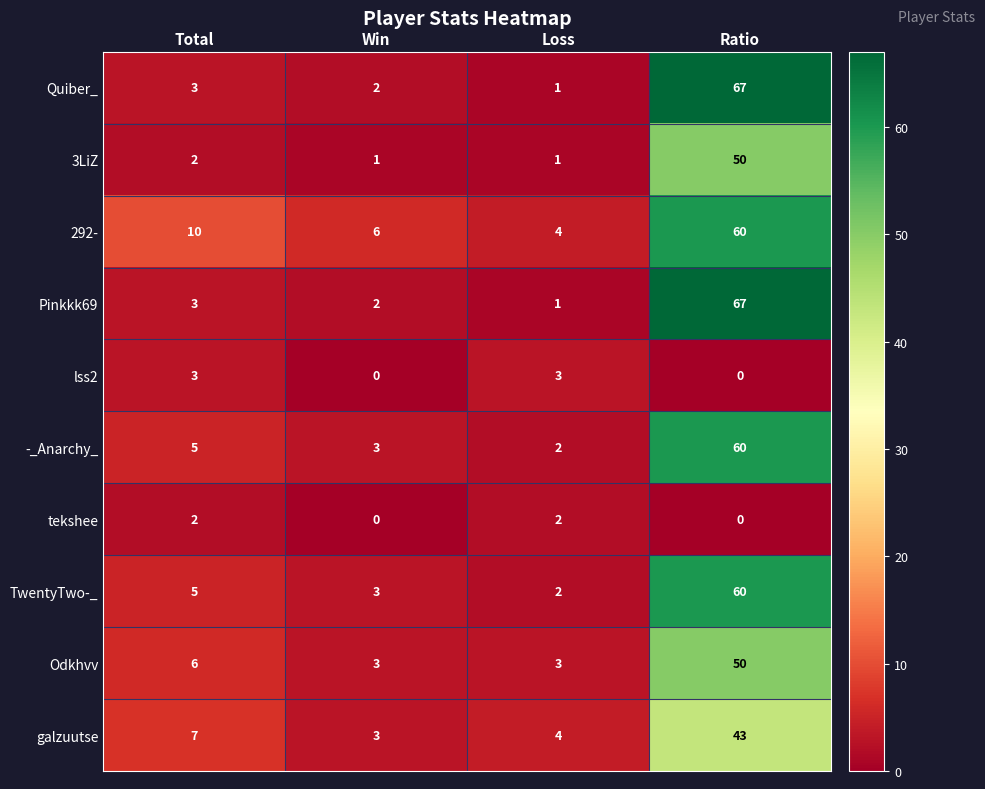

At which category is the sum across all series the highest?

Ratio